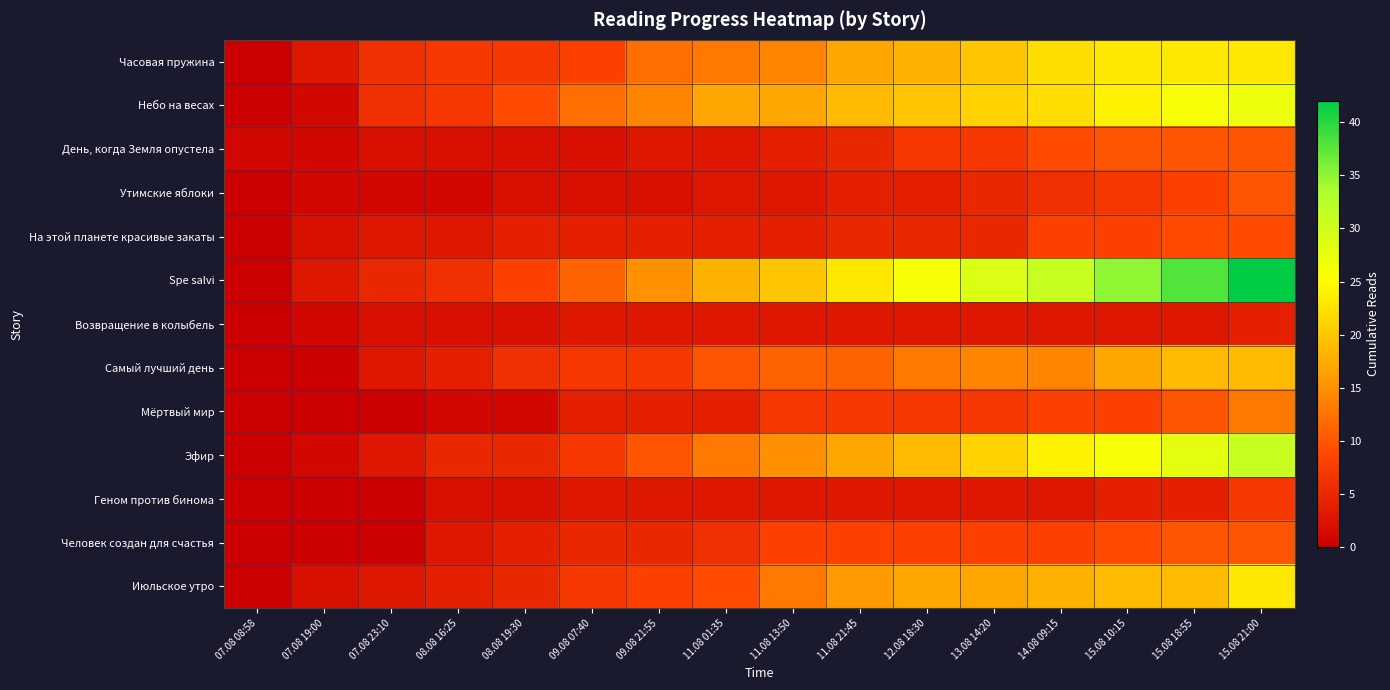

Rank the series by their maximum value, from lowest to highest.

Возвращение в колыбель, Геном против бинома, На этой планете красивые закаты, День, когда Земля опустела, Утимские яблоки, Человек создан для счастья, Мёртвый мир, Самый лучший день, Часовая пружина, Июльское утро, Небо на весах, Эфир, Spe salvi